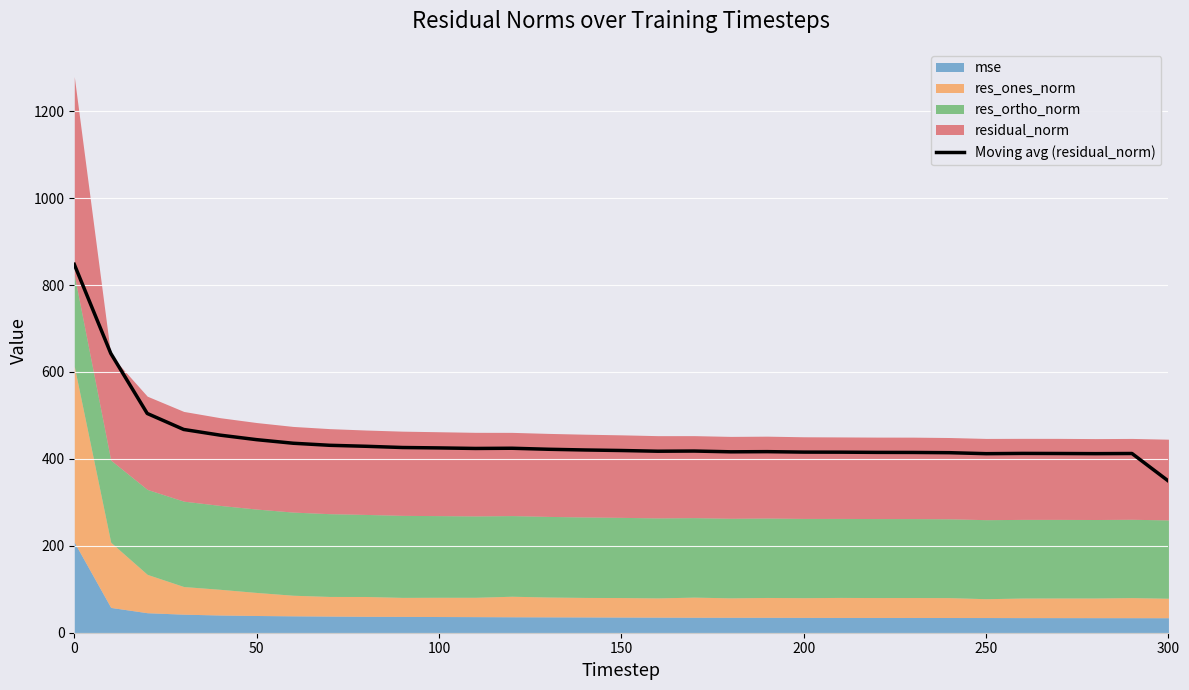

The value of Moving avg (residual_norm) at 150 is 419.3. True or false?

True